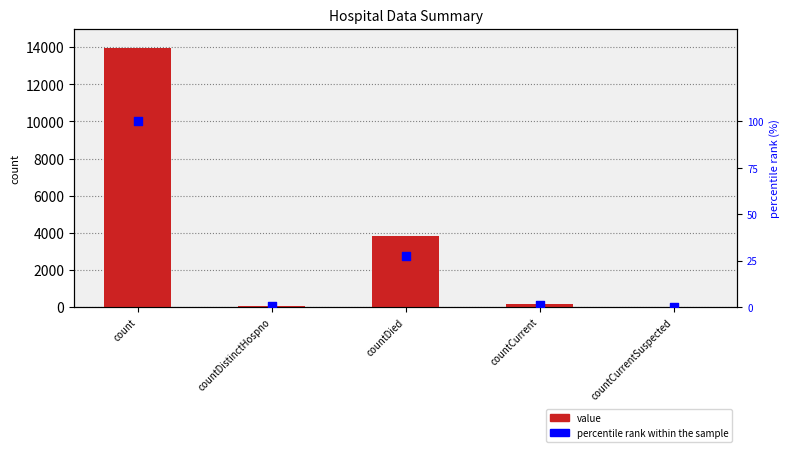

At how many categories does at least one series exceed 11943?

1